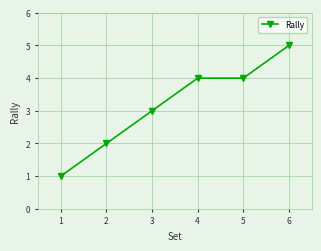

Does the chart have visible grid lines?

Yes